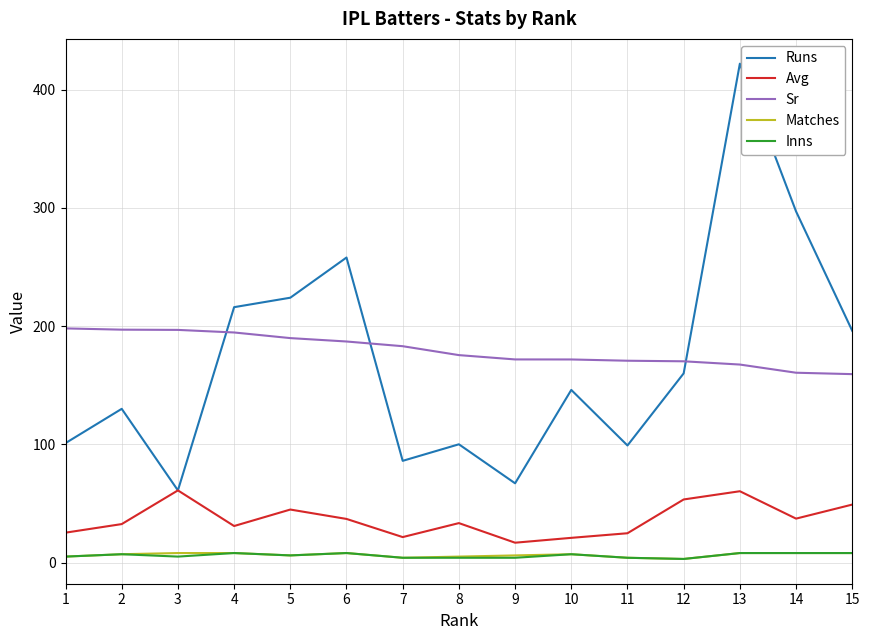

The Avg series shows 32.5 at 2. True or false?

True